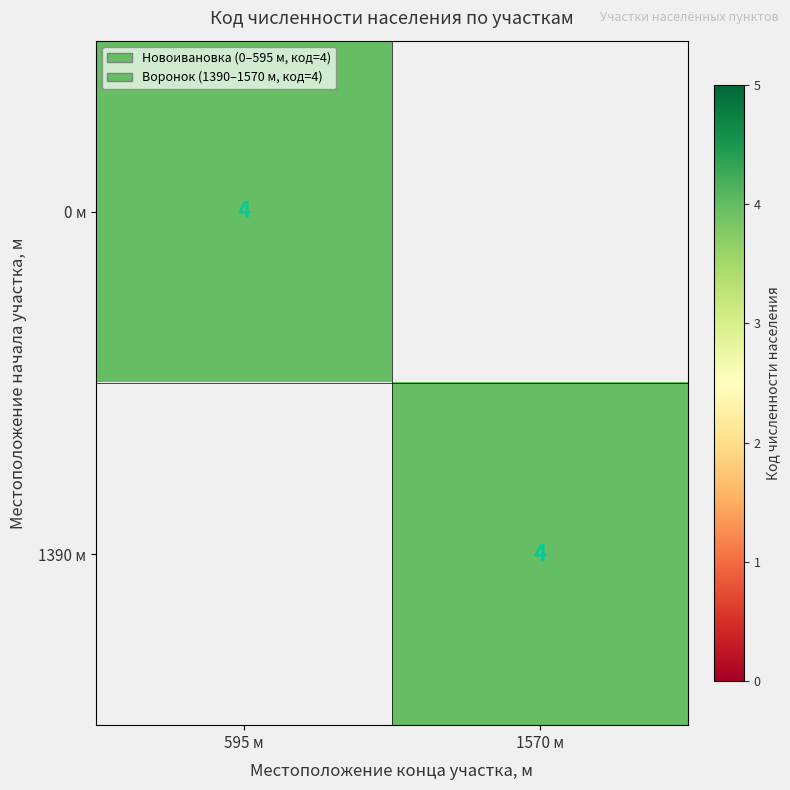

True or false: 0 м has a value of 2 at 595 м.

False